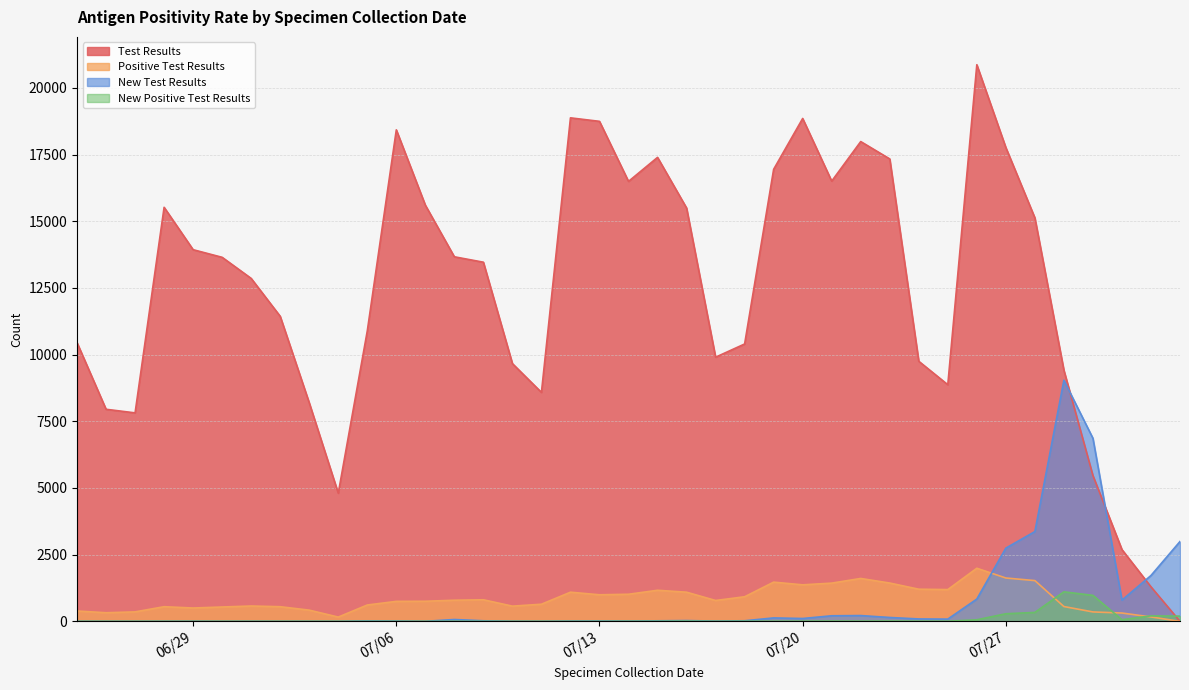

Reading left to right, list all the values displayed in this chart.

Test Results: 2021/08/02=0	2021/08/01=1294	2021/07/31=2691	2021/07/30=5466	2021/07/29=9414	2021/07/28=15127	2021/07/27=17763	2021/07/26=20869	2021/07/25=8872	2021/07/24=9751	2021/07/23=17337	2021/07/22=17988	2021/07/21=16505	2021/07/20=18854	2021/07/19=16948	2021/07/18=10399	2021/07/17=9904	2021/07/16=15497	2021/07/15=17395	2021/07/14=16495	2021/07/13=18746	2021/07/12=18877	2021/07/11=8584	2021/07/10=9664	2021/07/09=13465	2021/07/08=13668	2021/07/07=15604	2021/07/06=18427	2021/07/05=10888	2021/07/04=4805	2021/07/03=8194	2021/07/02=11436	2021/07/01=12857	2021/06/30=13648	2021/06/29=13934	2021/06/28=15523	2021/06/27=7816	2021/06/26=7951	2021/06/25=10449
Positive Test Results: 2021/08/02=0	2021/08/01=165	2021/07/31=312	2021/07/30=353	2021/07/29=555	2021/07/28=1528	2021/07/27=1625	2021/07/26=1991	2021/07/25=1191	2021/07/24=1205	2021/07/23=1436	2021/07/22=1608	2021/07/21=1433	2021/07/20=1369	2021/07/19=1470	2021/07/18=922	2021/07/17=782	2021/07/16=1093	2021/07/15=1165	2021/07/14=1016	2021/07/13=996	2021/07/12=1093	2021/07/11=642	2021/07/10=570	2021/07/09=809	2021/07/08=792	2021/07/07=753	2021/07/06=749	2021/07/05=613	2021/07/04=160	2021/07/03=420	2021/07/02=549	2021/07/01=575	2021/06/30=538	2021/06/29=500	2021/06/28=549	2021/06/27=355	2021/06/26=323	2021/06/25=388
New Test Results: 2021/08/02=2994	2021/08/01=1719	2021/07/31=796	2021/07/30=6864	2021/07/29=9041	2021/07/28=3366	2021/07/27=2746	2021/07/26=836	2021/07/25=84	2021/07/24=90	2021/07/23=145	2021/07/22=217	2021/07/21=209	2021/07/20=107	2021/07/19=129	2021/07/18=22	2021/07/17=10	2021/07/16=29	2021/07/15=20	2021/07/14=11	2021/07/13=14	2021/07/12=11	2021/07/11=2	2021/07/10=4	2021/07/09=21	2021/07/08=69	2021/07/07=2	2021/07/06=12	2021/07/05=18	2021/07/04=1	2021/07/03=1	2021/07/02=0	2021/07/01=2	2021/06/30=0	2021/06/29=4	2021/06/28=2	2021/06/27=0	2021/06/26=0	2021/06/25=1
New Positive Test Results: 2021/08/02=195	2021/08/01=206	2021/07/31=61	2021/07/30=974	2021/07/29=1107	2021/07/28=335	2021/07/27=285	2021/07/26=58	2021/07/25=6	2021/07/24=7	2021/07/23=11	2021/07/22=7	2021/07/21=9	2021/07/20=7	2021/07/19=4	2021/07/18=6	2021/07/17=1	2021/07/16=8	2021/07/15=3	2021/07/14=2	2021/07/13=0	2021/07/12=0	2021/07/11=0	2021/07/10=0	2021/07/09=1	2021/07/08=1	2021/07/07=0	2021/07/06=0	2021/07/05=1	2021/07/04=0	2021/07/03=0	2021/07/02=0	2021/07/01=0	2021/06/30=0	2021/06/29=0	2021/06/28=0	2021/06/27=0	2021/06/26=0	2021/06/25=0